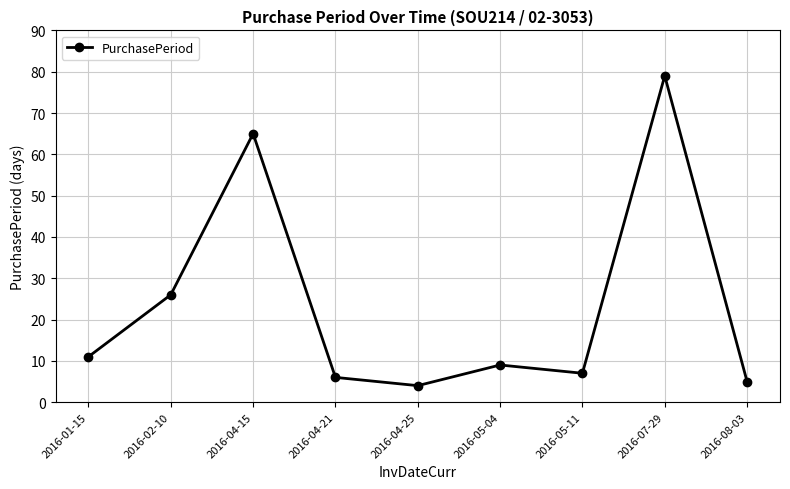

What is the change in value from 2016-02-10 to 2016-05-04?

-17